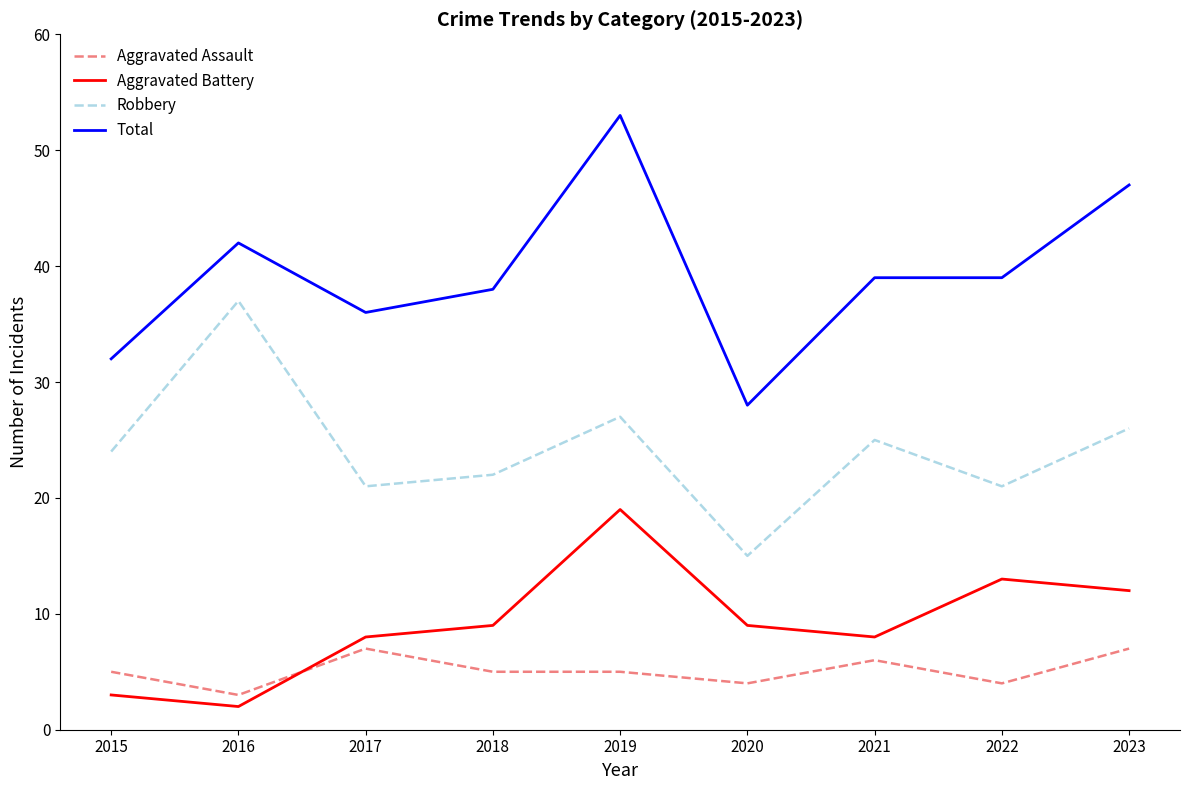

Reading left to right, transcribe all the data shown in this chart.

Aggravated Assault: 5	3	7	5	5	4	6	4	7
Aggravated Battery: 3	2	8	9	19	9	8	13	12
Robbery: 24	37	21	22	27	15	25	21	26
Total: 32	42	36	38	53	28	39	39	47